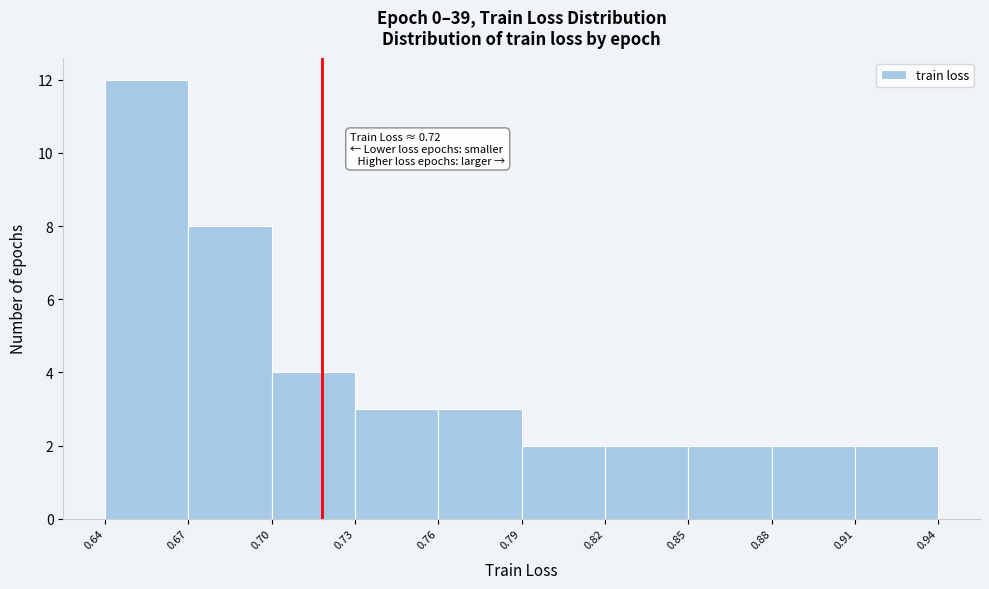

Which range on the x-axis has the tallest bar?

0.64 to 0.67